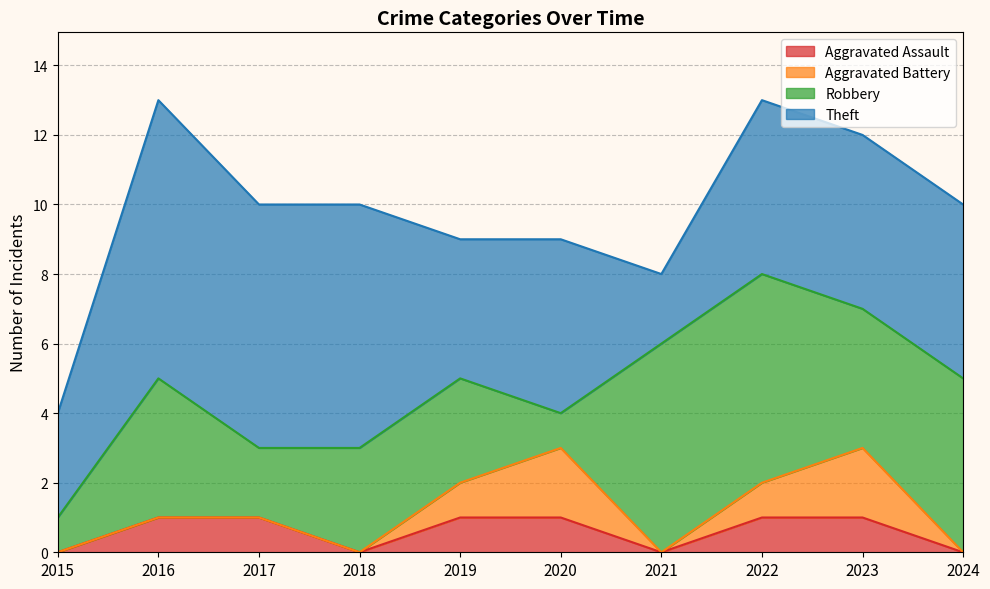

True or false: Theft has a value of 1 at 2019.

False